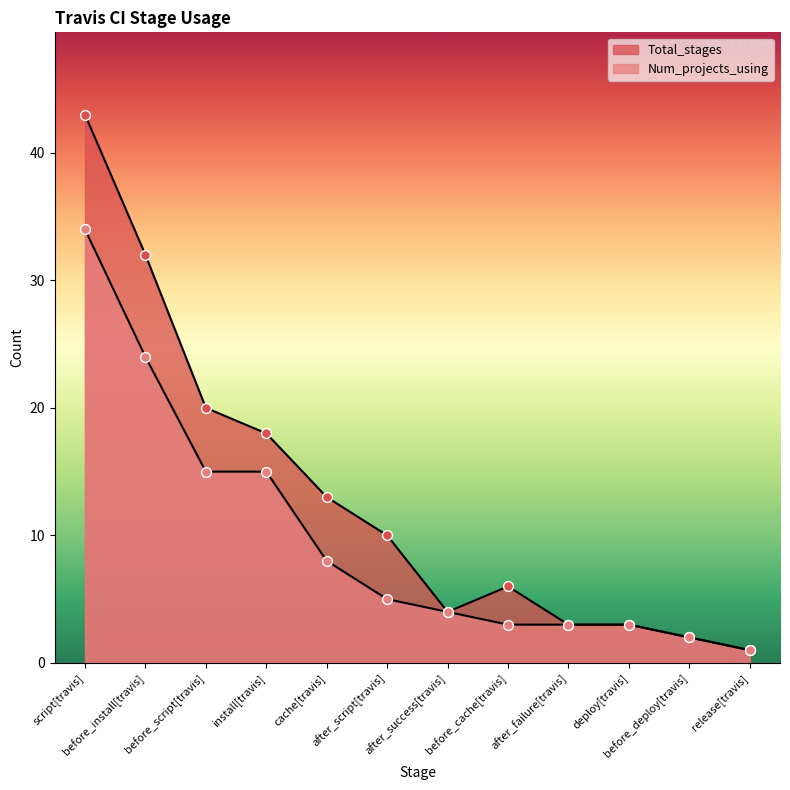

Which series has the largest total across all categories?

Total_stages